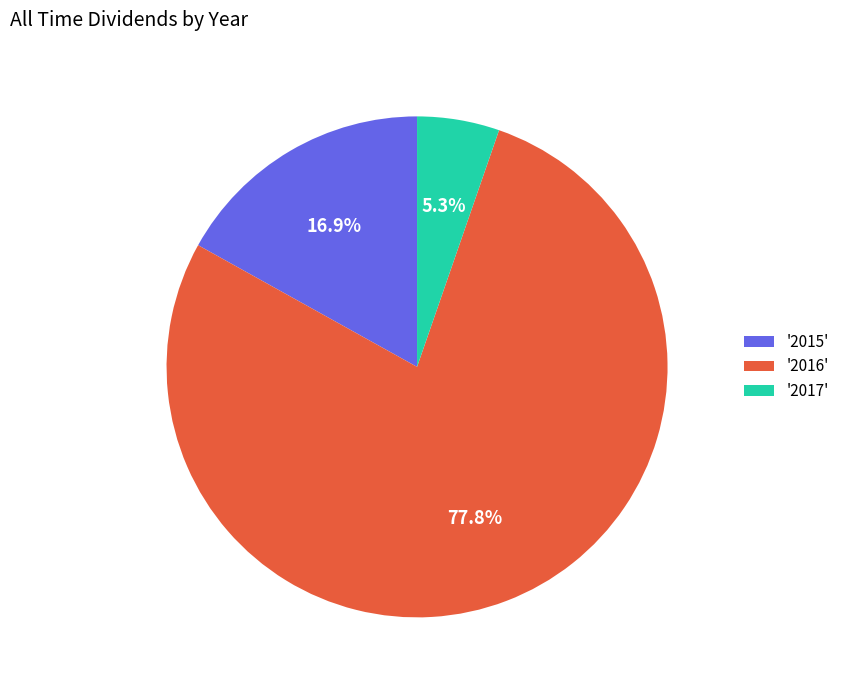

Between '2015' and '2017', which is larger?

'2015'